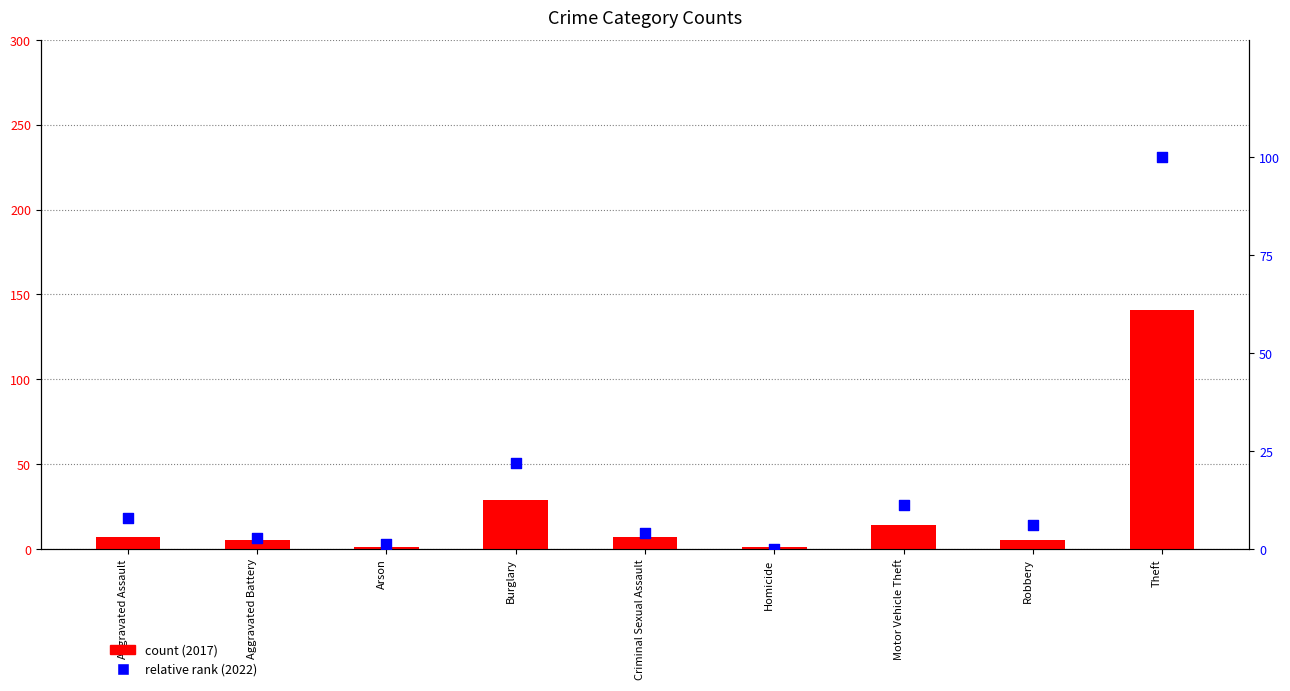

Which series has the largest total across all categories?

count